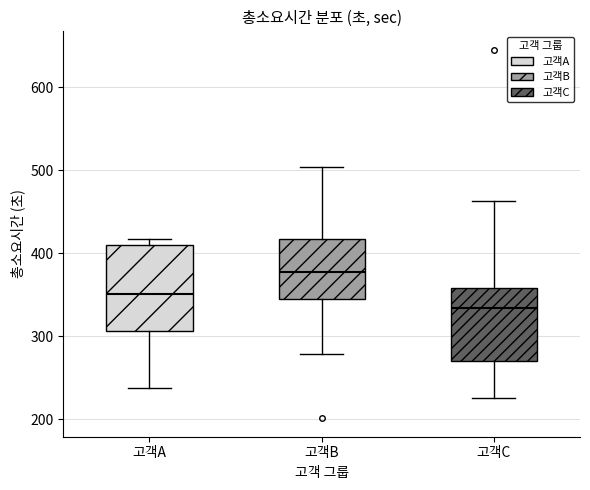

Comparing the boxes themselves (not the whiskers), which one is the tallest?

고객A